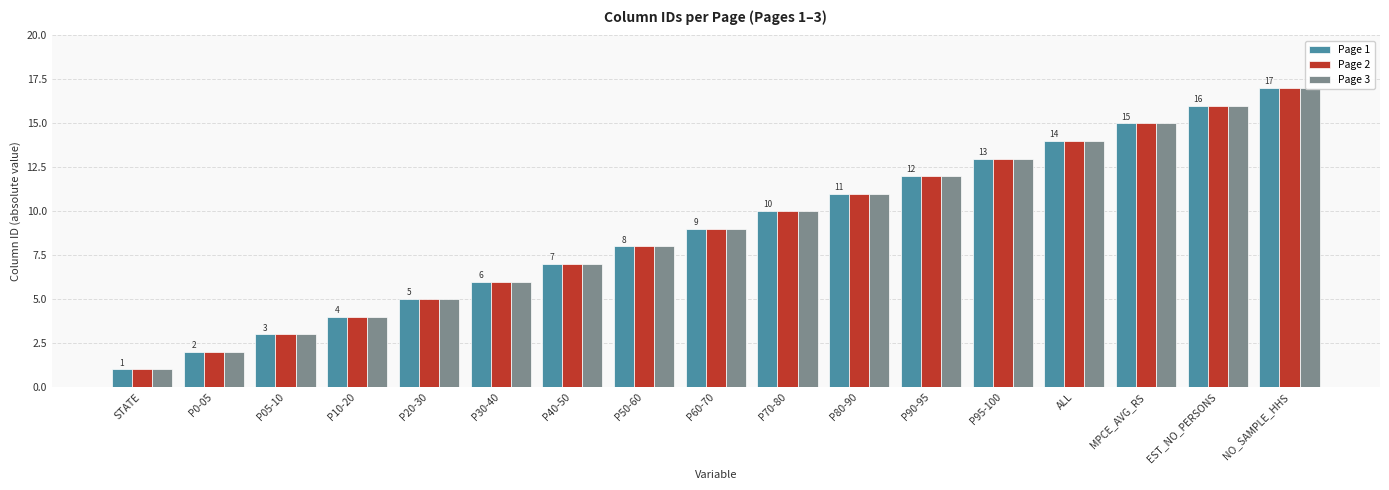

What is the lowest value of the Page 3 series?

1